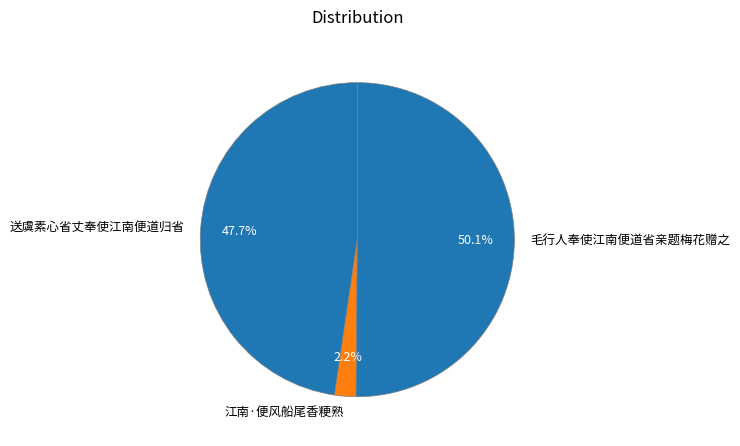

What is the majority slice?

毛行人奉使江南便道省亲题梅花赠之